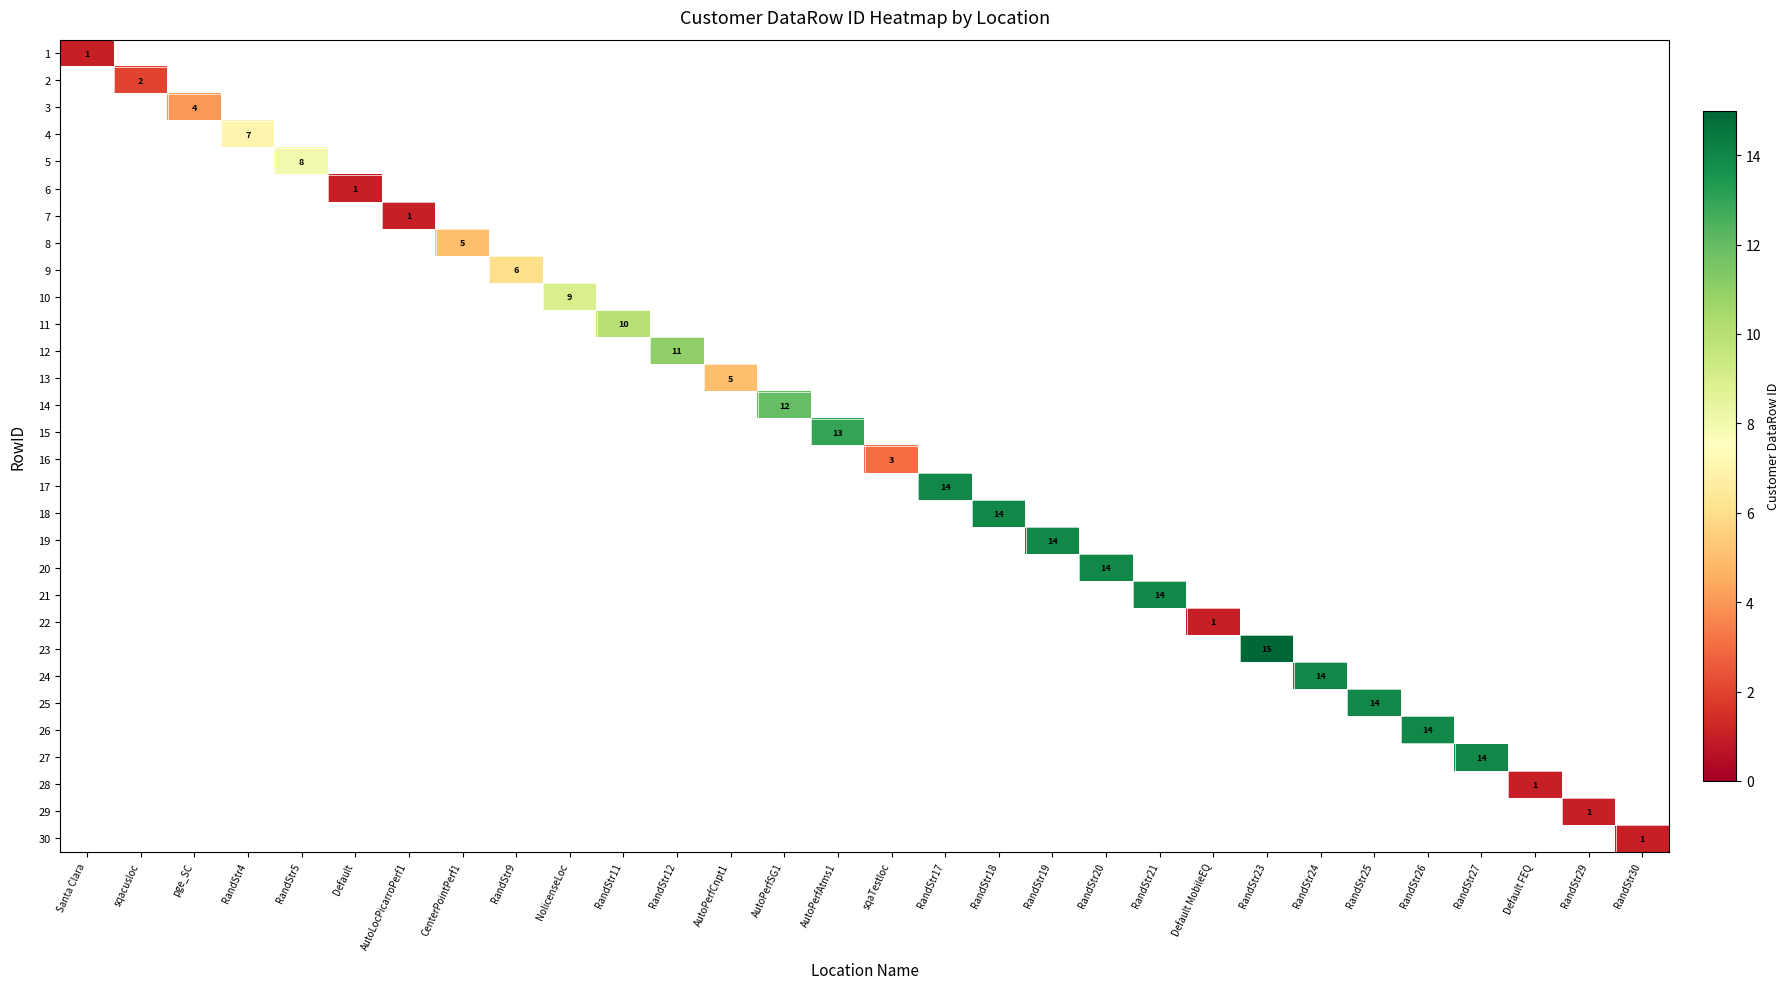

The value of 23 at RandStr23 is 15. True or false?

True